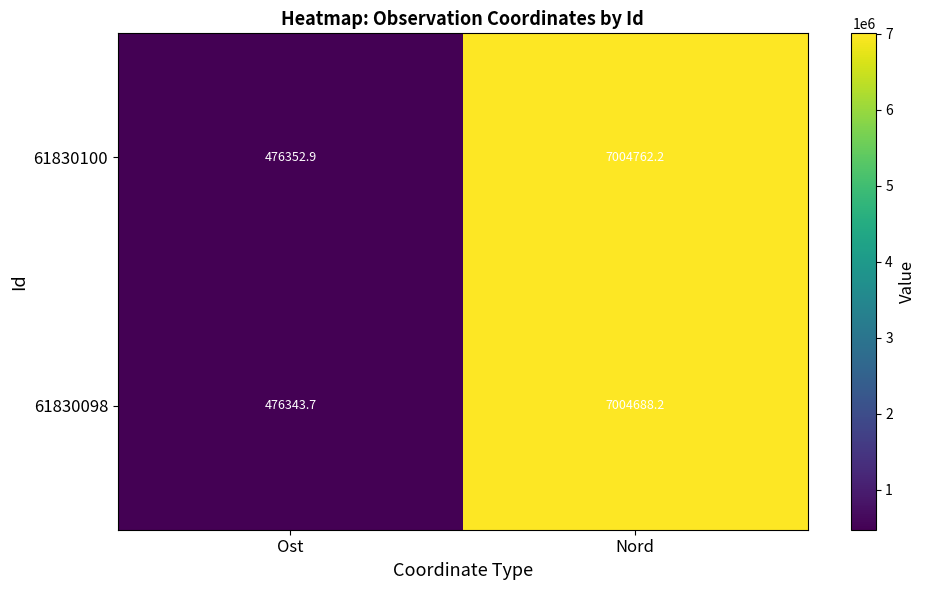

Where does the 61830100 series first go above 7004762?

Nord